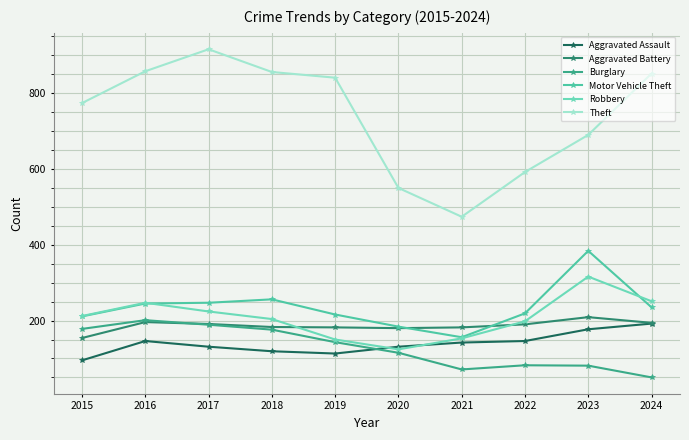

Read the Theft value at 2015.

774